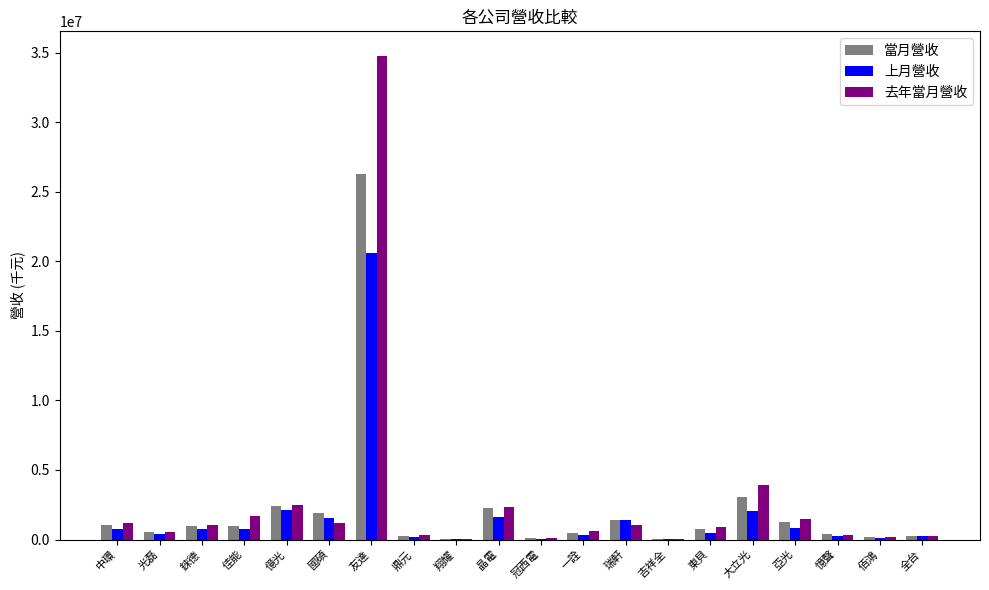

Which label corresponds to the largest value in the chart?

友達